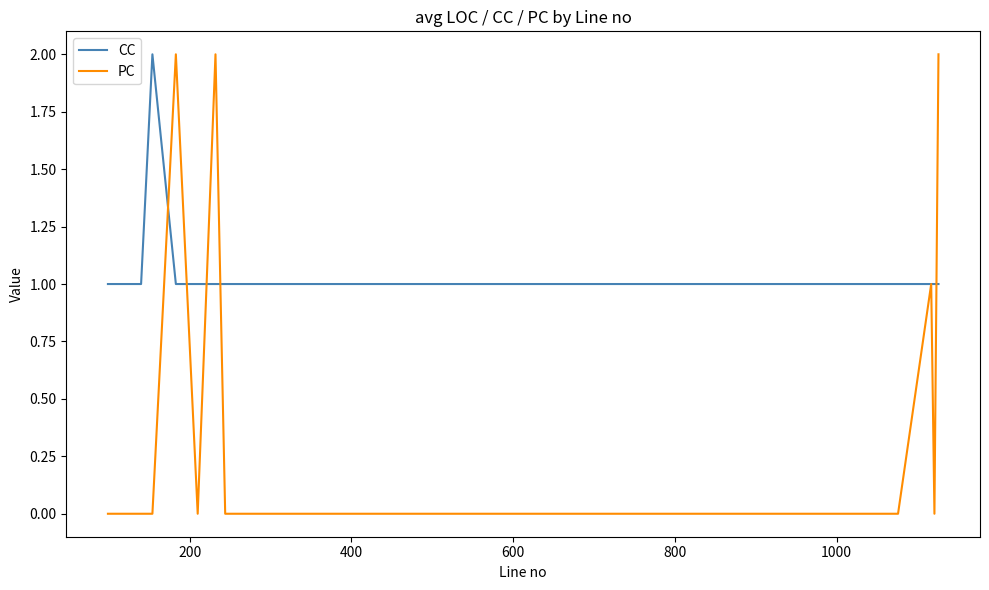

True or false: PC has more than 2 interior local peaks.

True